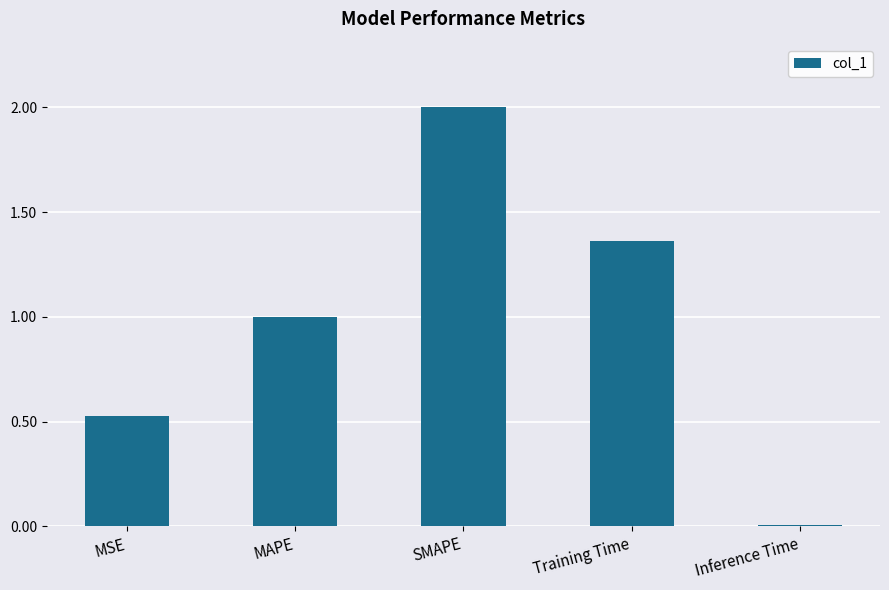

What is the difference between the values at Training Time and MSE?

0.8